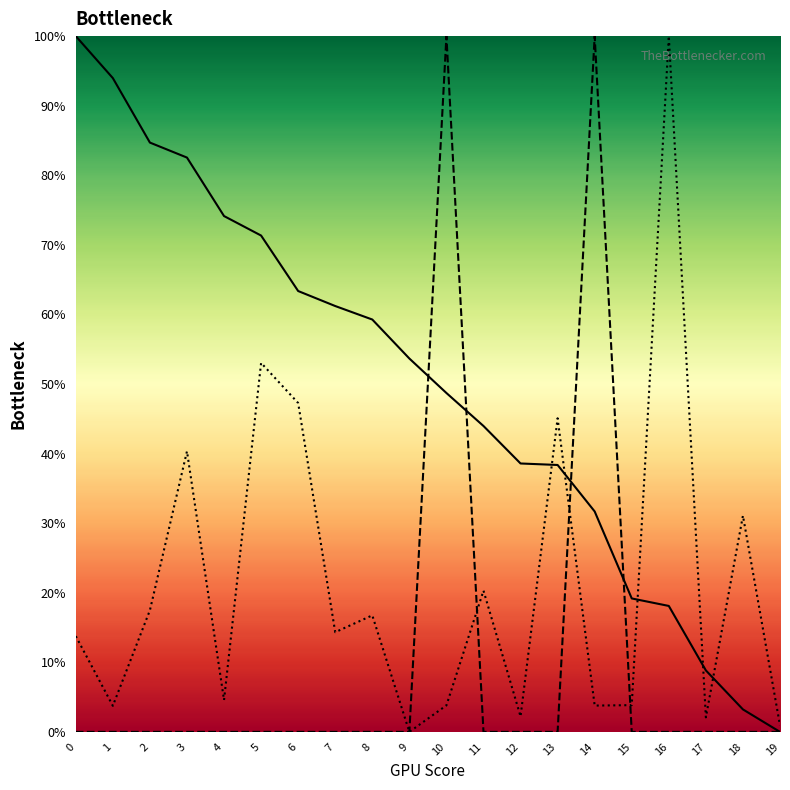

The Puntos series shows 15.1 at 14. True or false?

False